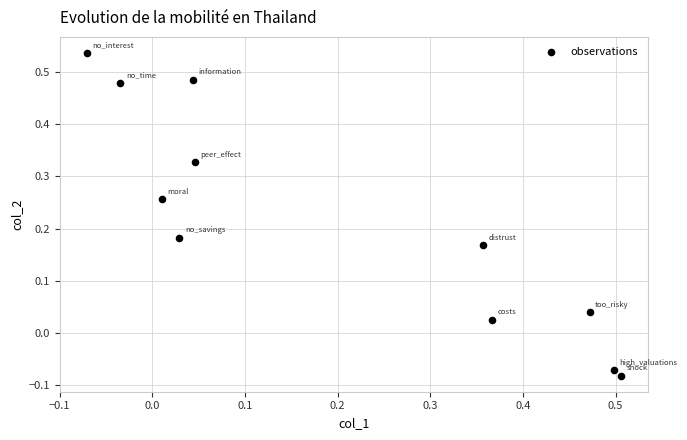

What is the range of X values (max minus min)?

0.6